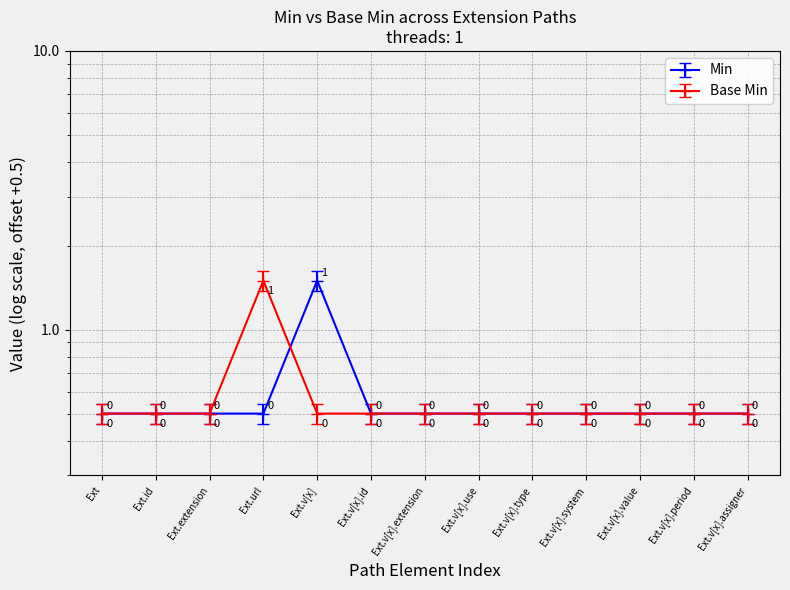

What is the lowest value of the Base Min series?

0.5